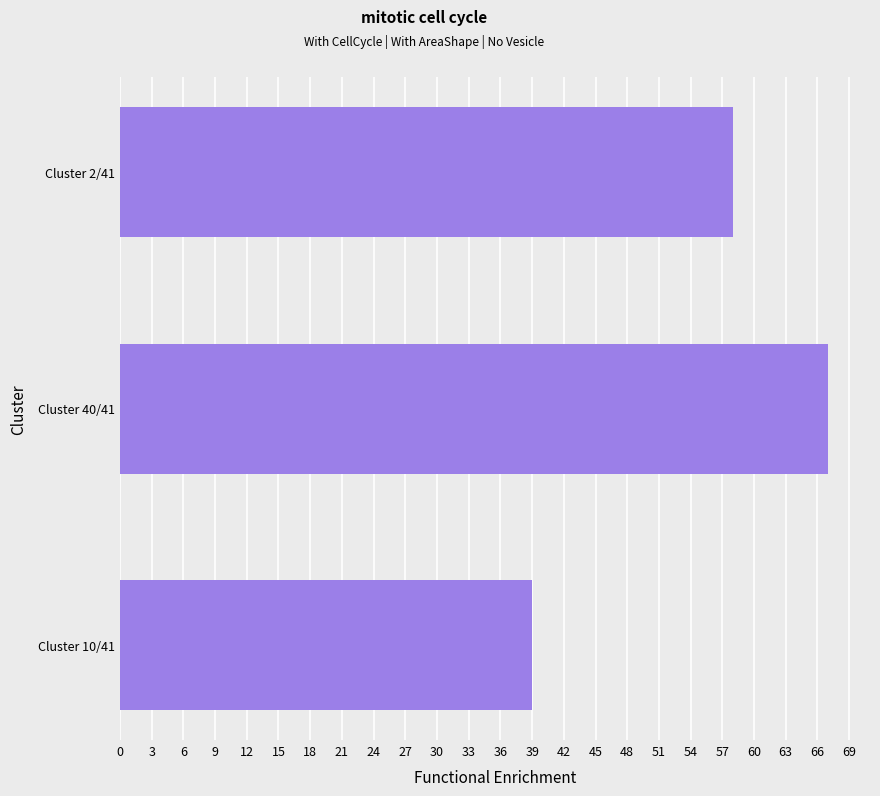

Rank the categories by value from highest to lowest.

Cluster 40/41, Cluster 2/41, Cluster 10/41